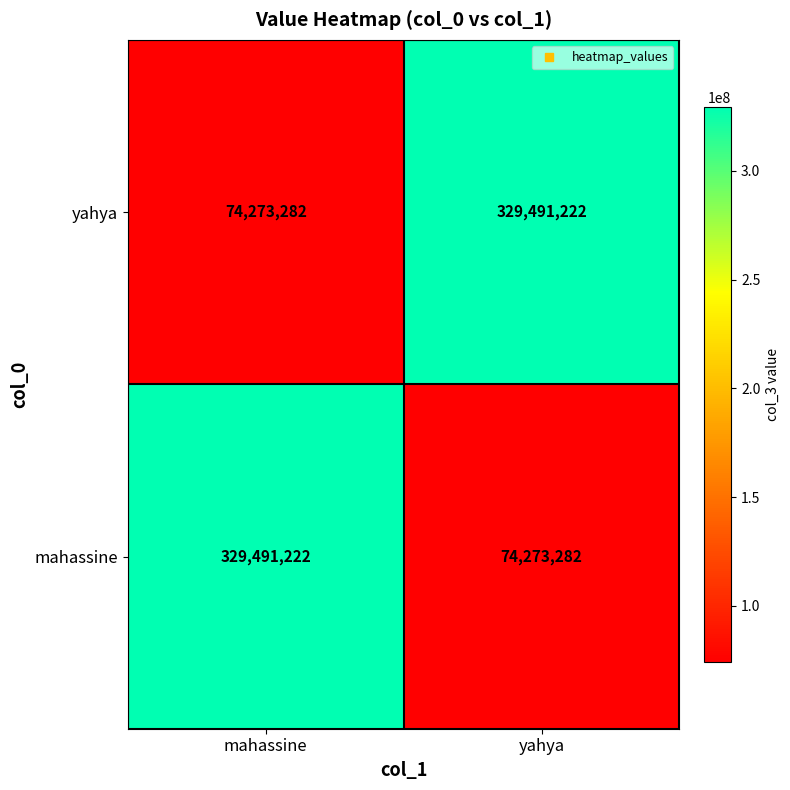

Is it true that yahya equals 74273282 at mahassine?

True